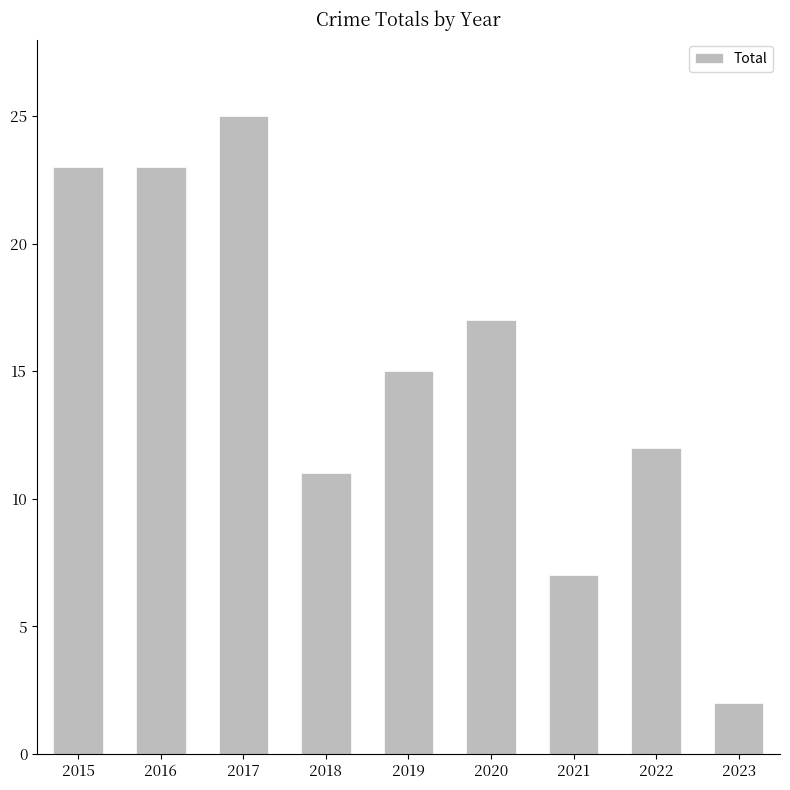

Are the bars grouped side by side (vs. stacked)?

No